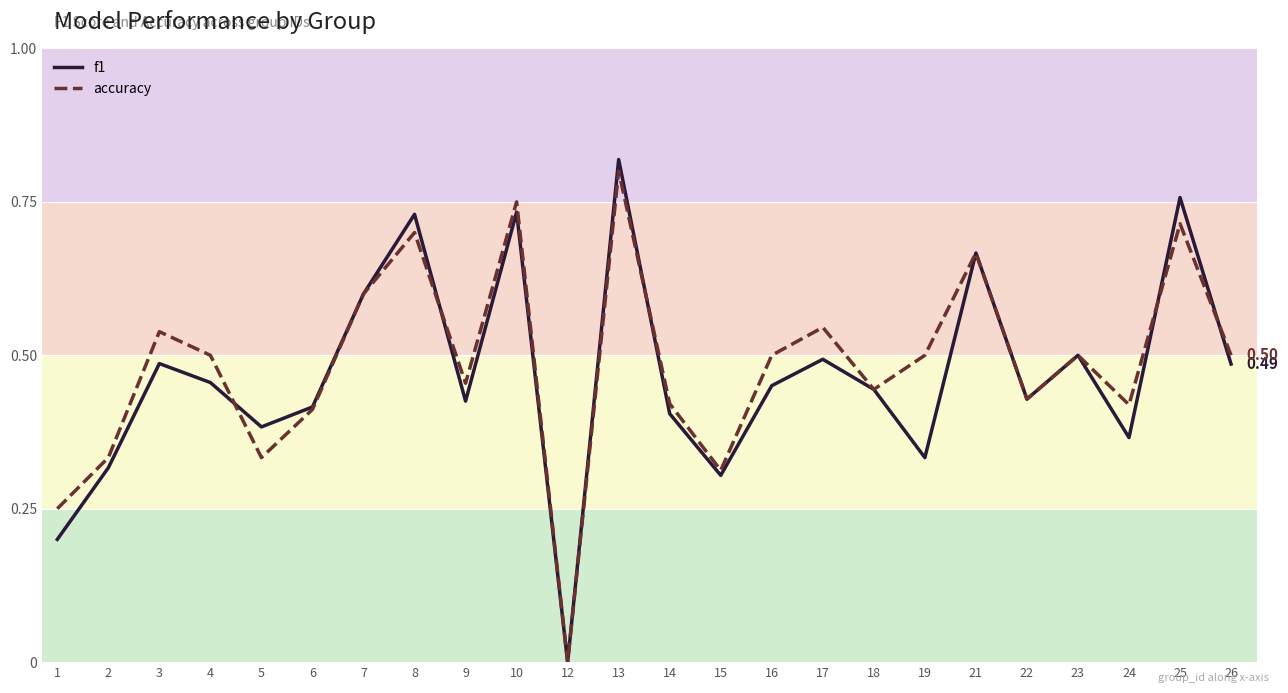

Between 2 and 9, which is larger?

9